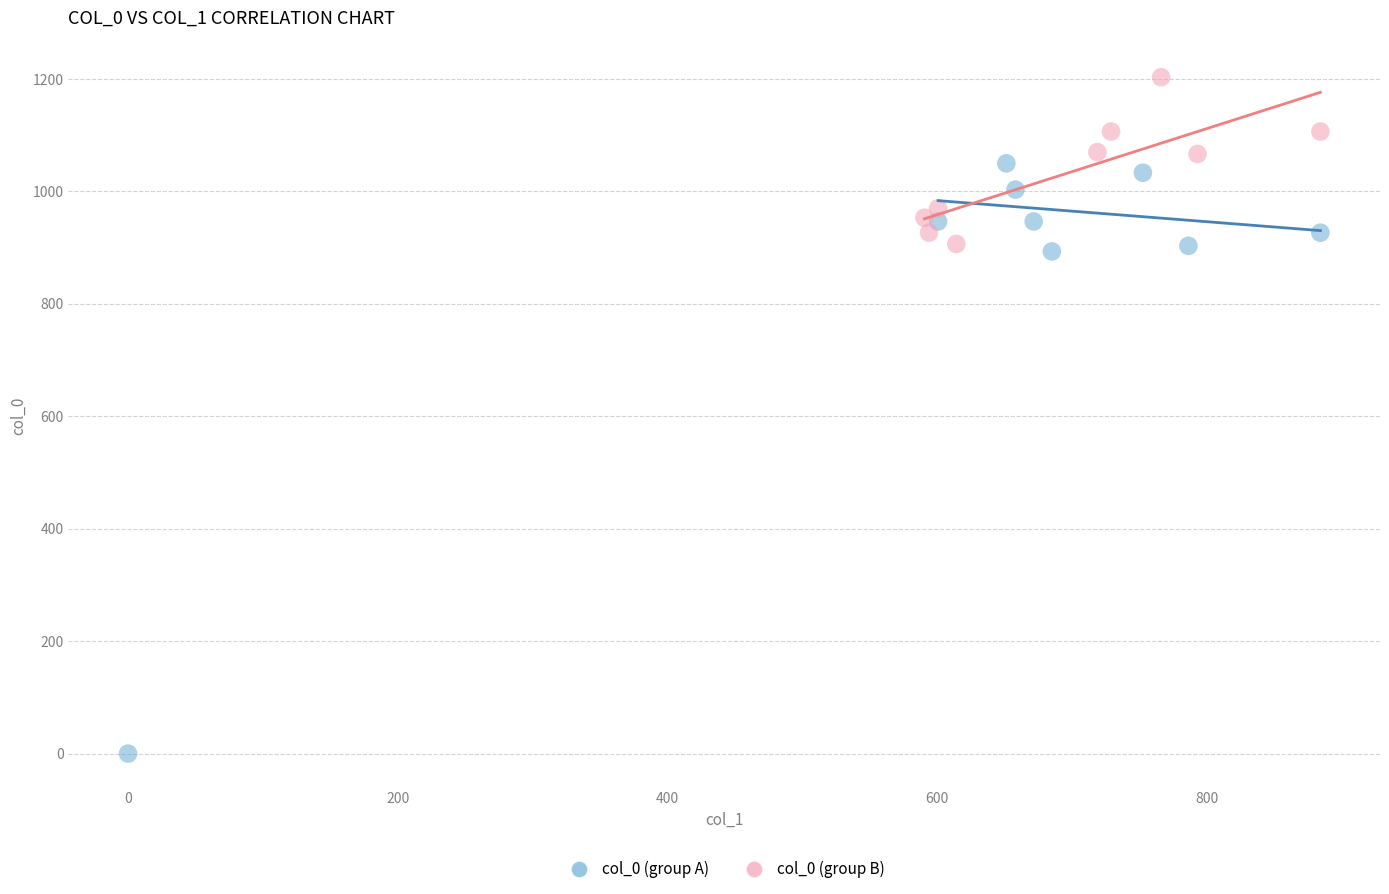

Which series reaches the maximum Y coordinate?

col_0 (group B)